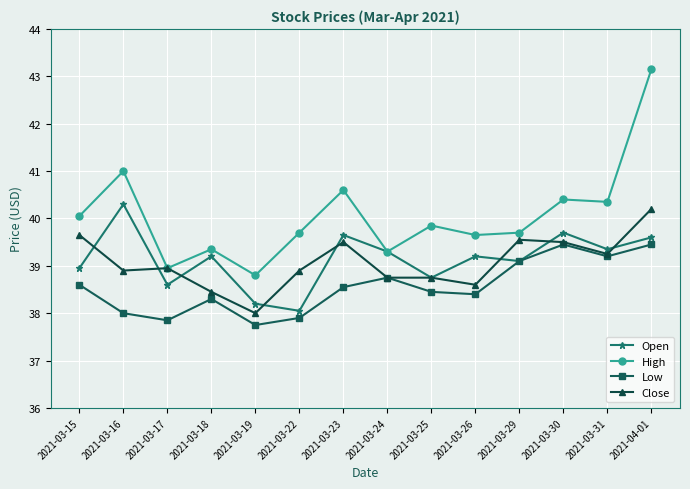

What is the label of the 9th point from the right?

2021-03-22